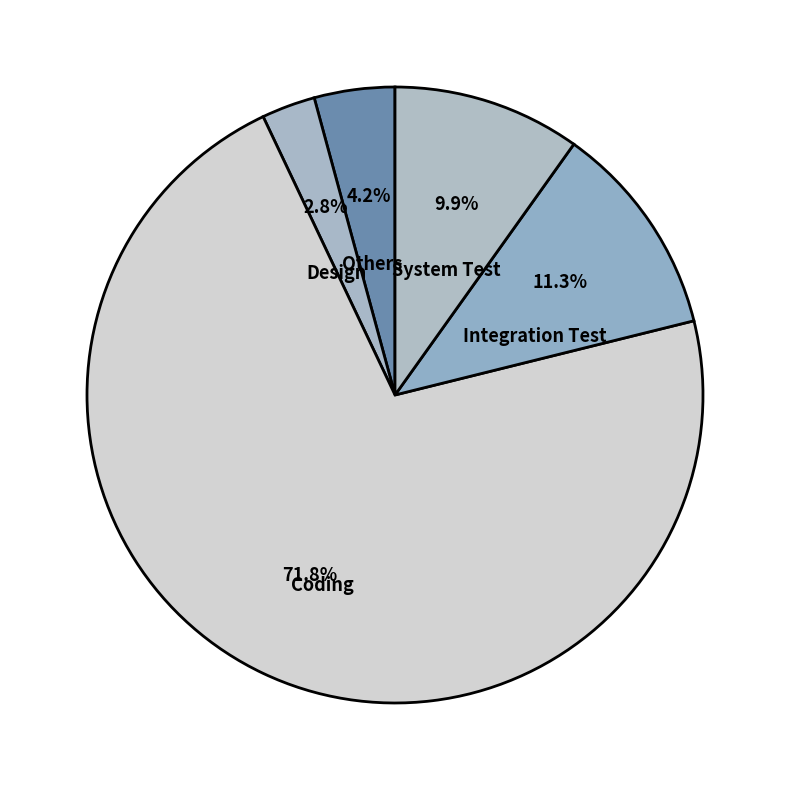

How much of the chart is everything except Integration Test?

88.7%